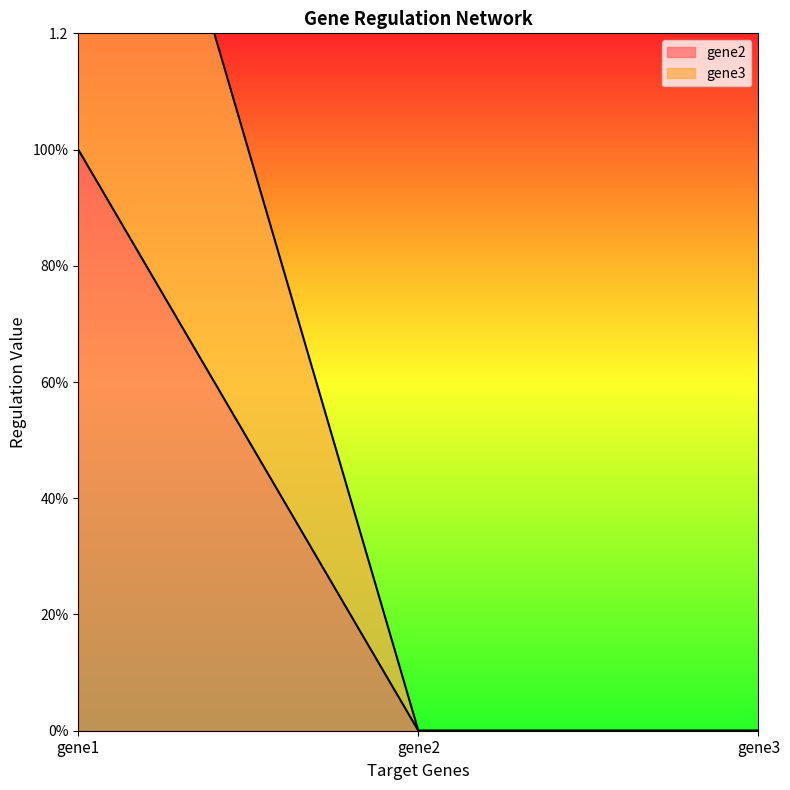

Between gene1 and gene3, which series saw the biggest shift?

gene3